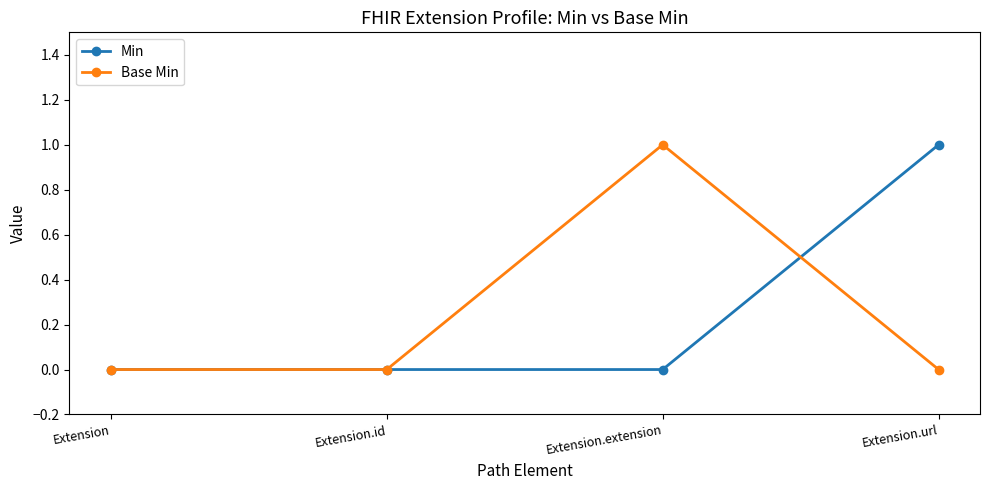

At which category does Base Min reach its first local peak?

Extension.extension